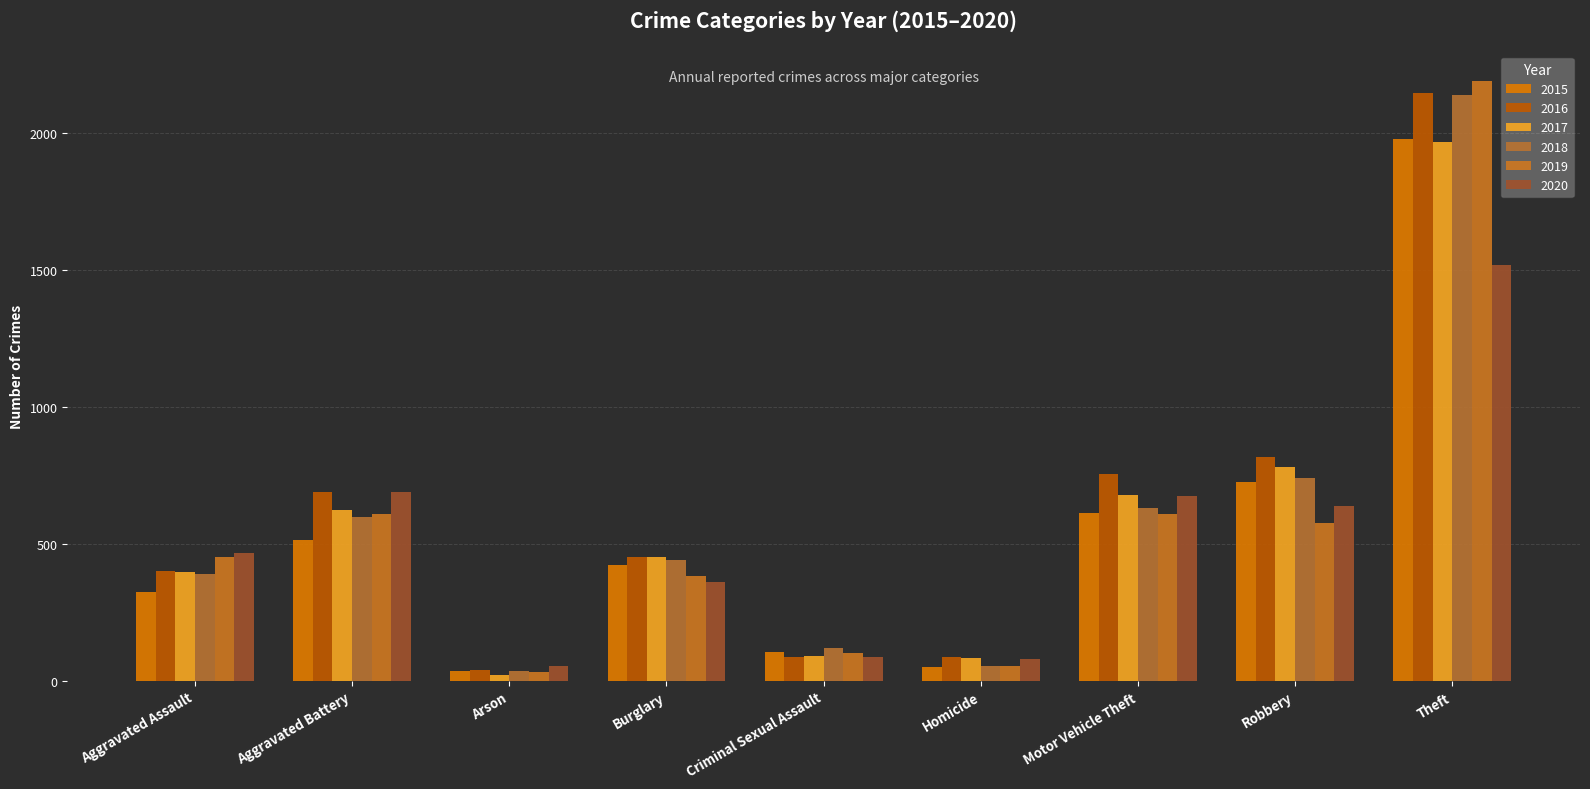

How many groups of bars are there?

9